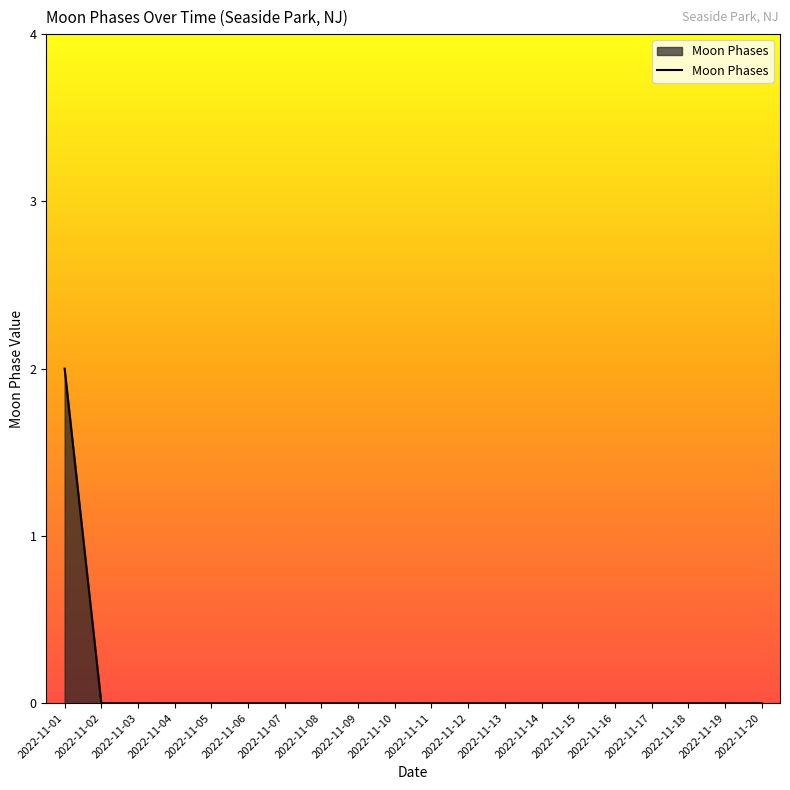

Which category has the highest value across all series?

2022-11-01